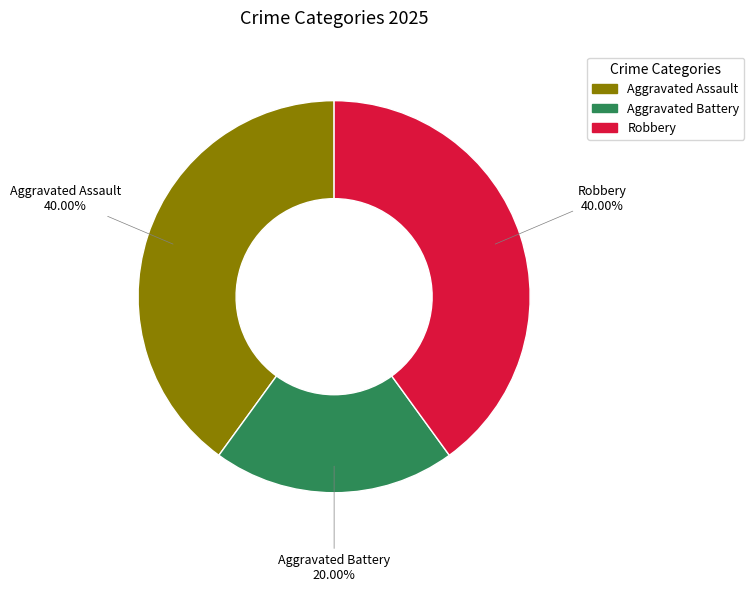

Combined, what portion of the pie is Aggravated Assault and Aggravated Battery?

60.0%